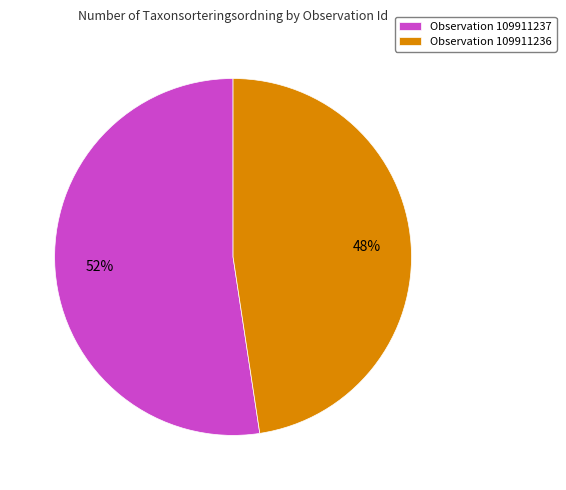

The Observation 109911237 slice represents 52% of the pie. True or false?

True